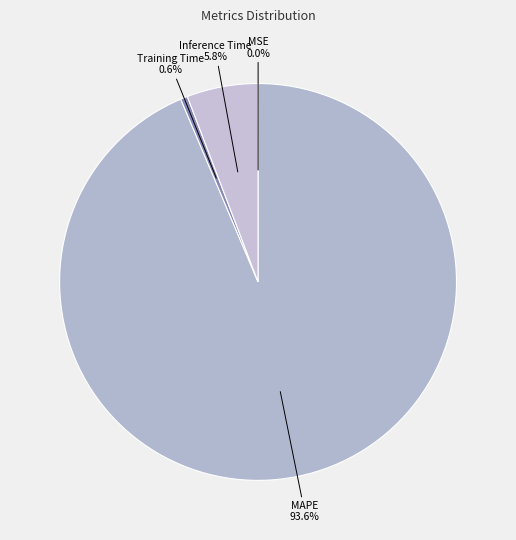

To the nearest percent, what percentage of the pie is Training Time?

1%